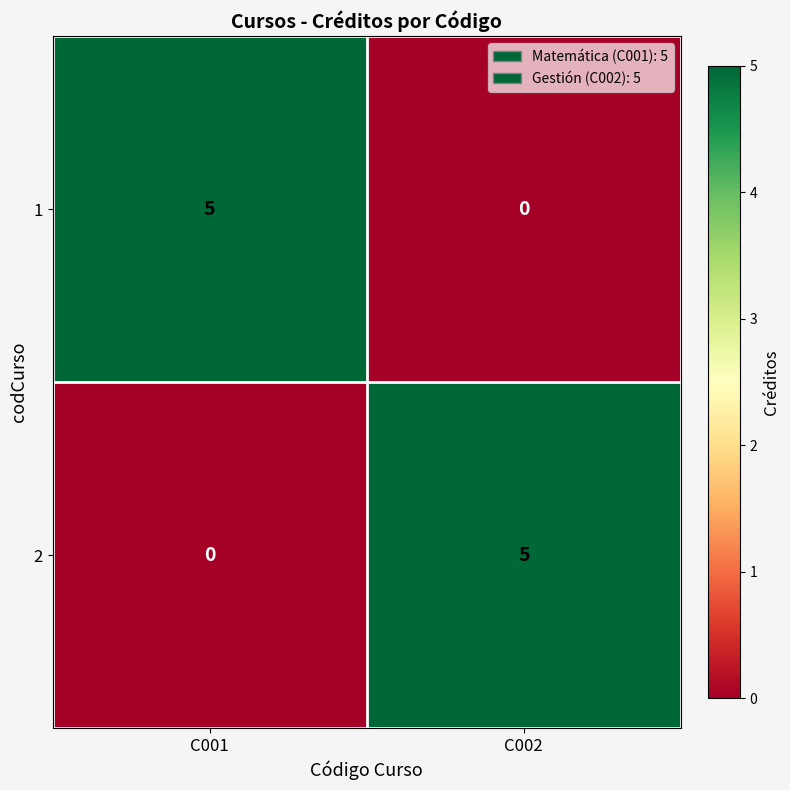

What is the spread (max minus min) of values at C001?

5